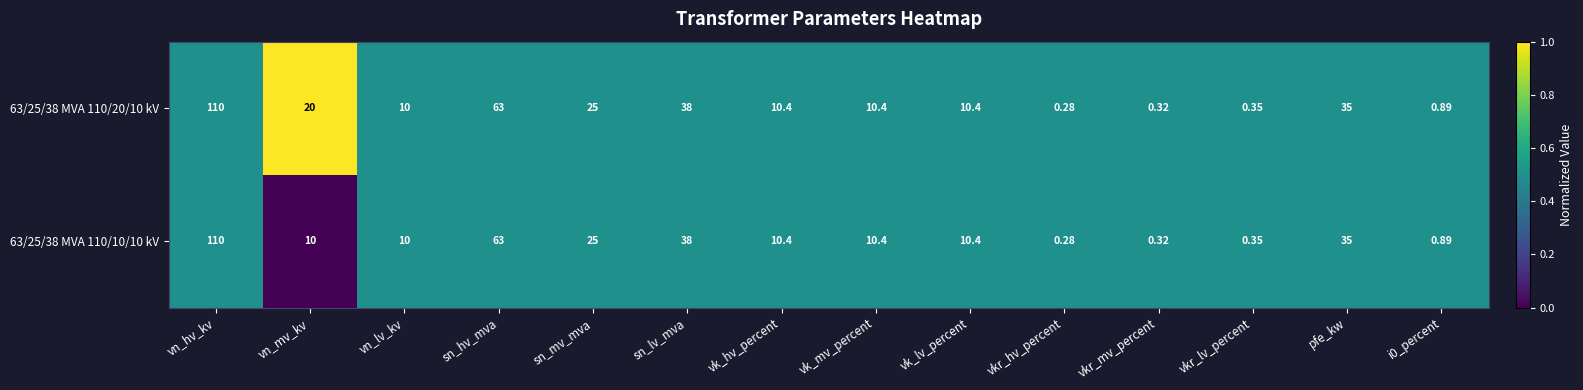

At which label does 63/25/38 MVA 110/20/10 kV reach its peak?

vn_hv_kv